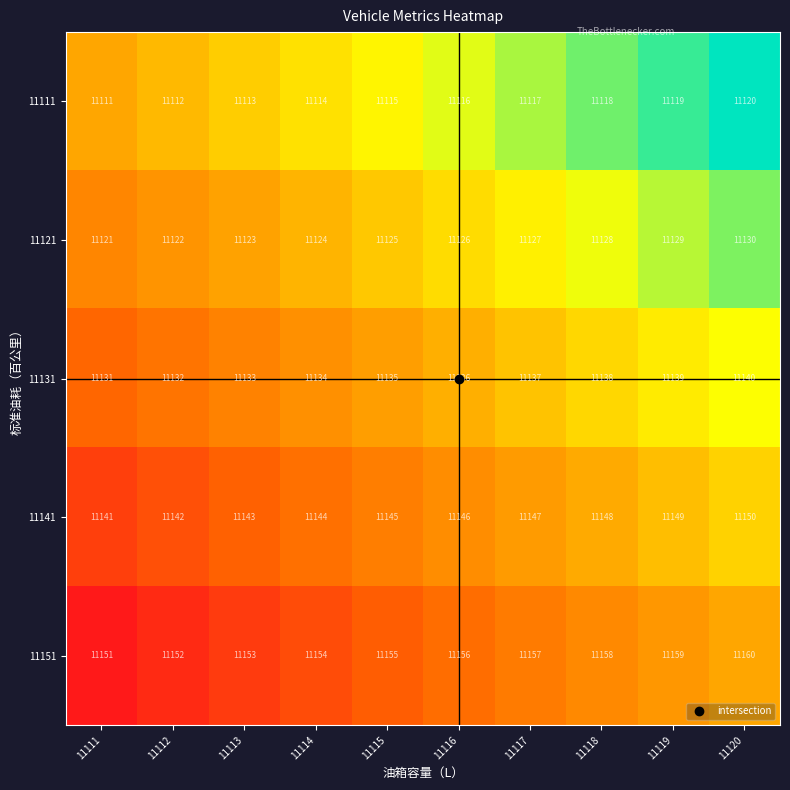

How many series are shown in this chart?

5